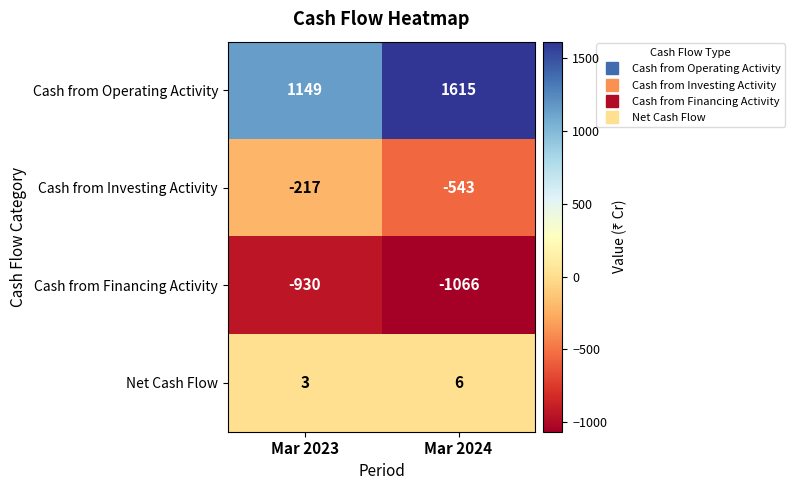

What is the minimum value for Net Cash Flow?

3